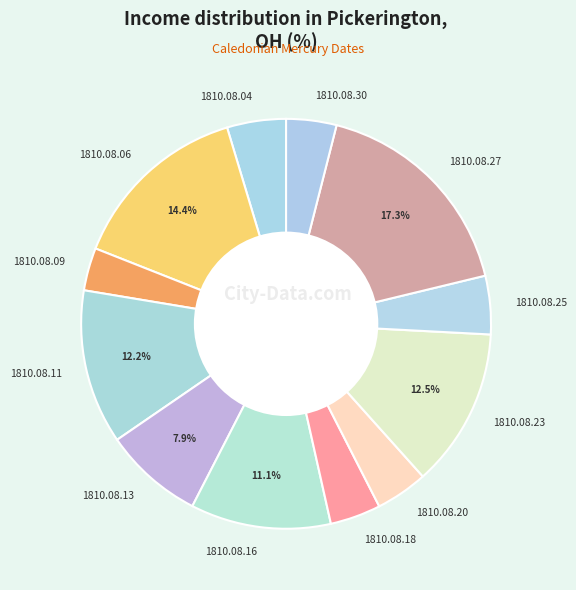

What portion of the pie excludes 1810.08.13?

92.1%